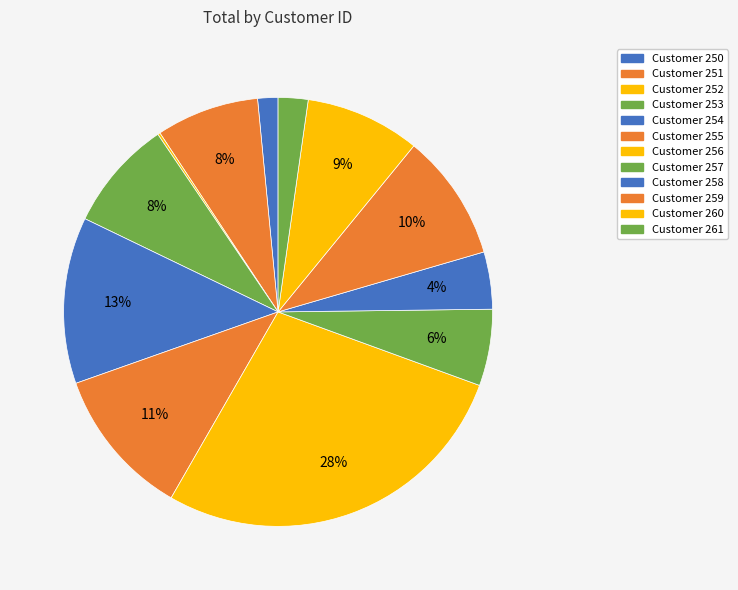

How many segments does this pie chart have?

12